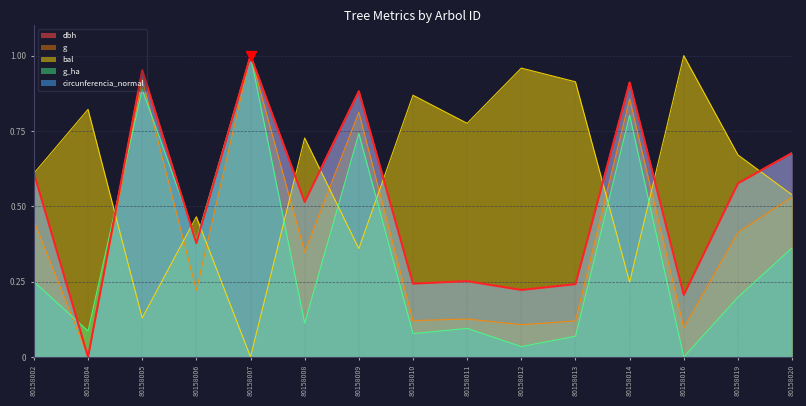

What is the value of the g point at the 4th from the left?

0.2